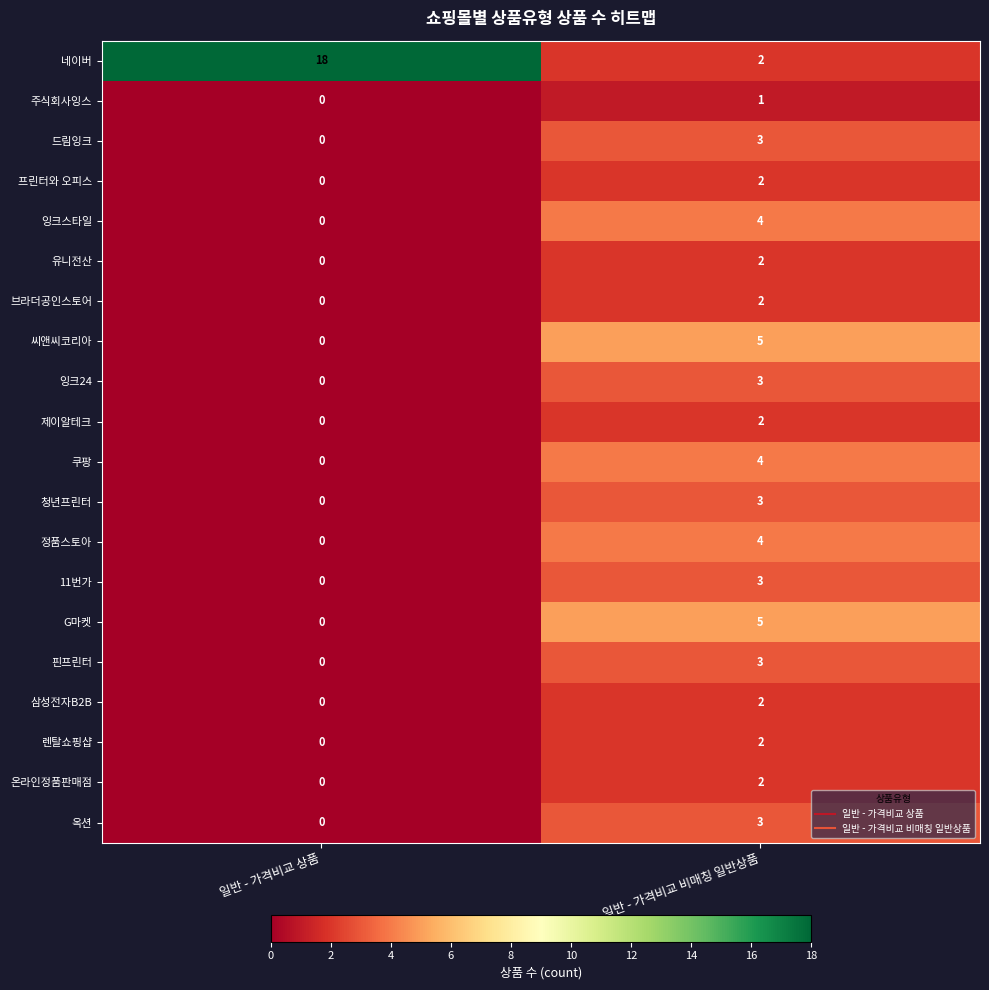

What is the approximate value of 네이버 at 일반 - 가격비교 상품, to the nearest 10?

20